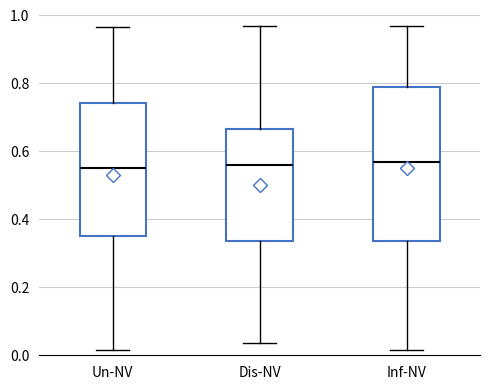

Reading left to right, read every box against the y-axis: the position of its median line, the range the box covers, and the ends of its whiskers. The values are not printed on the chart, so give them approximately, as read against the axis.

Un-NV: median 0.56, box 0.36 to 0.74, whiskers 0.02 to 0.96
Dis-NV: median 0.56, box 0.34 to 0.66, whiskers 0.04 to 0.96
Inf-NV: median 0.56, box 0.34 to 0.78, whiskers 0.02 to 0.96